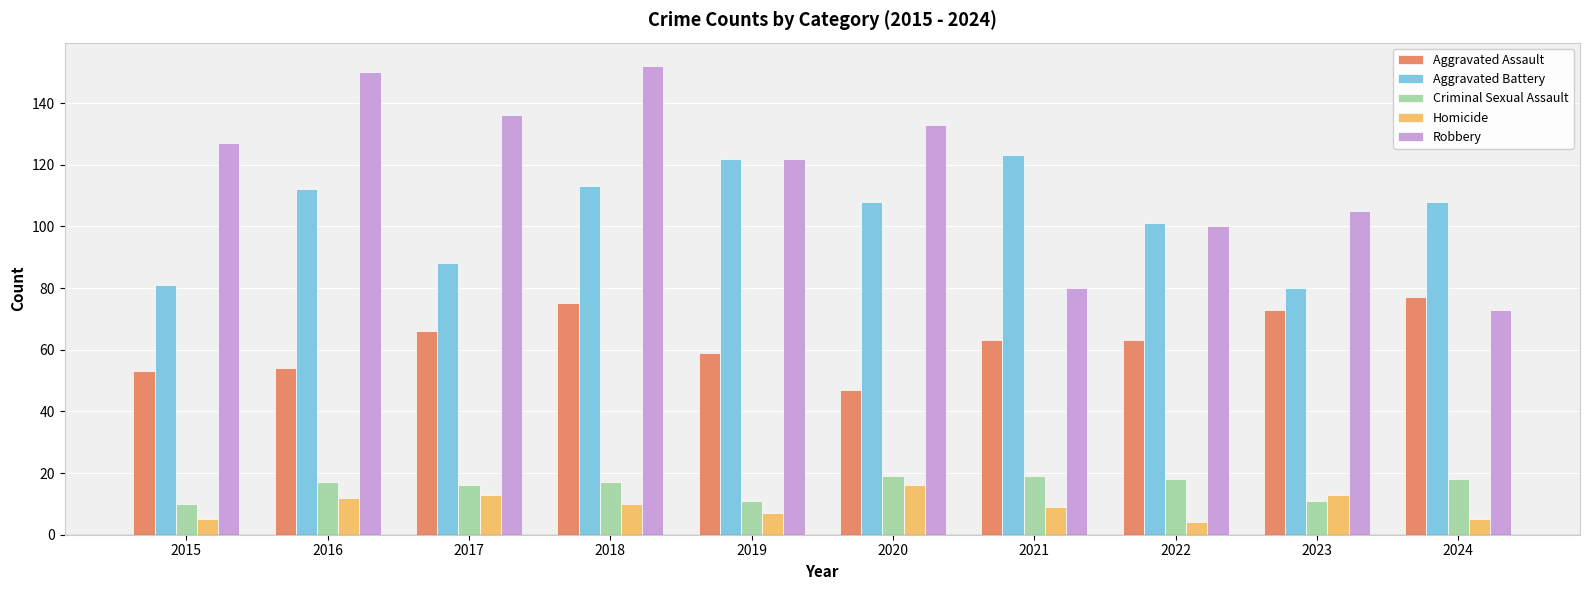

What is the difference between the maximum and minimum values in the Homicide series?

12